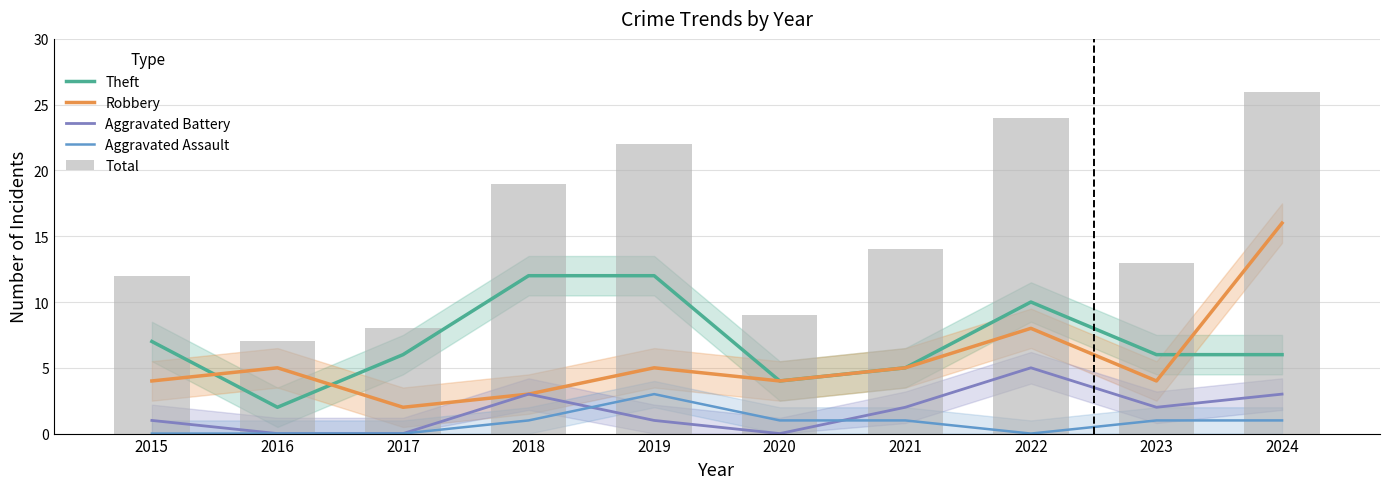

Reading right to left, what are all the values shown in this chart?

Theft: 2024=6	2023=6	2022=10	2021=5	2020=4	2019=12	2018=12	2017=6	2016=2	2015=7
Robbery: 2024=16	2023=4	2022=8	2021=5	2020=4	2019=5	2018=3	2017=2	2016=5	2015=4
Aggravated Battery: 2024=3	2023=2	2022=5	2021=2	2020=0	2019=1	2018=3	2017=0	2016=0	2015=1
Aggravated Assault: 2024=1	2023=1	2022=0	2021=1	2020=1	2019=3	2018=1	2017=0	2016=0	2015=0
Total: 2024=26	2023=13	2022=24	2021=14	2020=9	2019=22	2018=19	2017=8	2016=7	2015=12